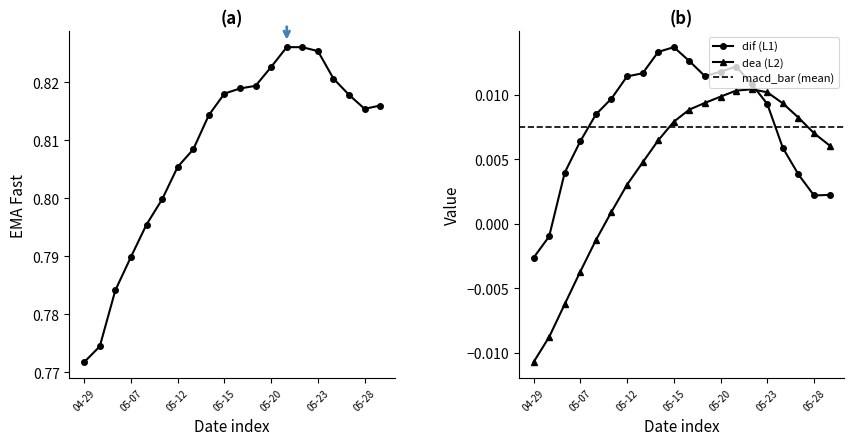

After their last crossing, which series has the higher values: dif (L1) or dea (L2)?

dea (L2)